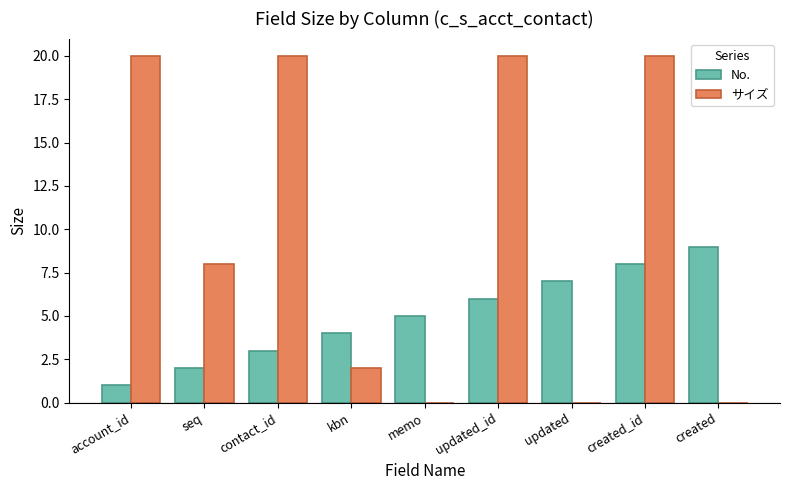

Is it true that No. equals 2 at updated?

False